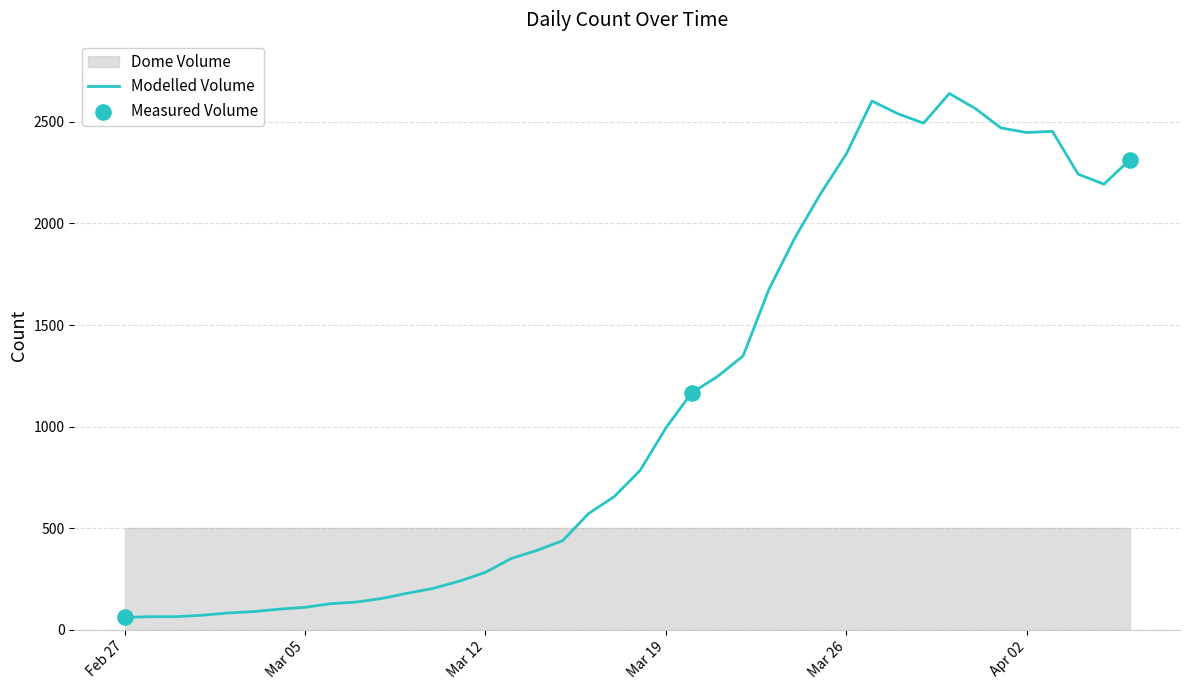

Between 2020-03-03 and 2020-04-01, which is larger?

2020-04-01